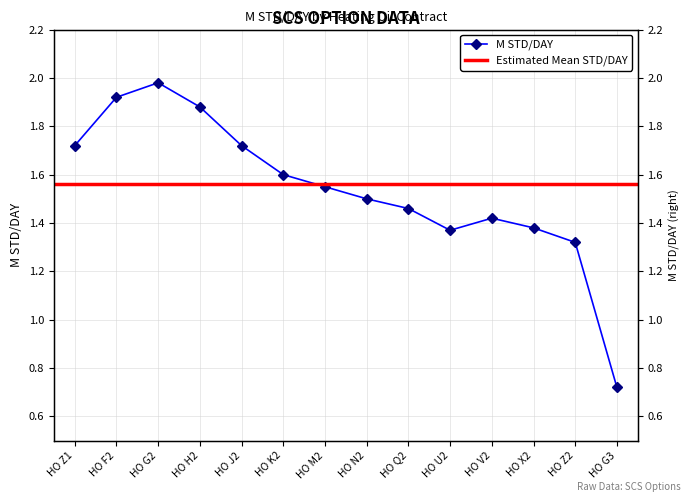

At which category does the data reach its first local valley?

HO U2